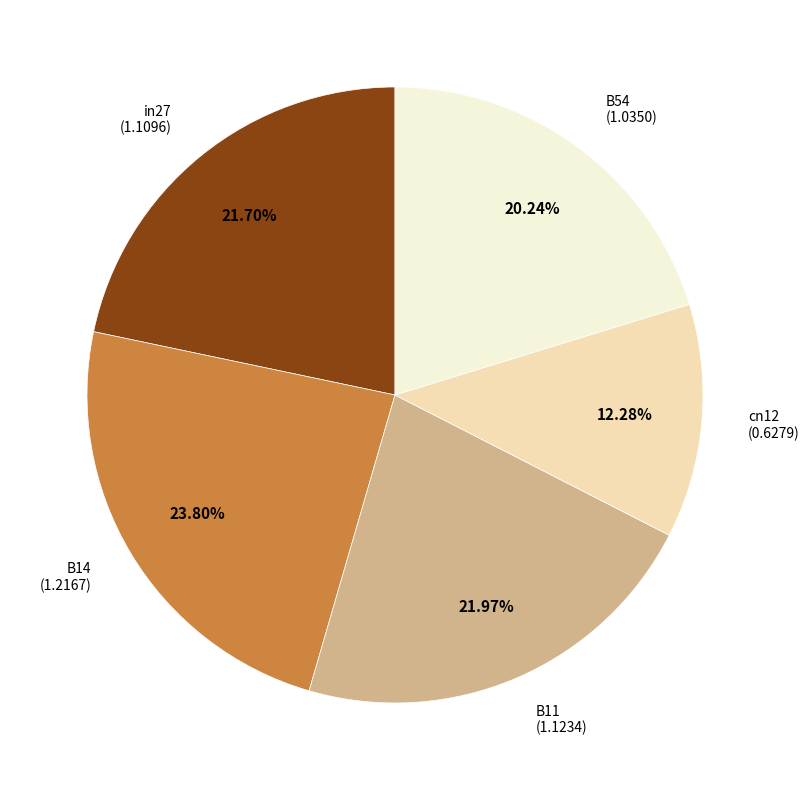

Is there a majority slice in this chart?

No